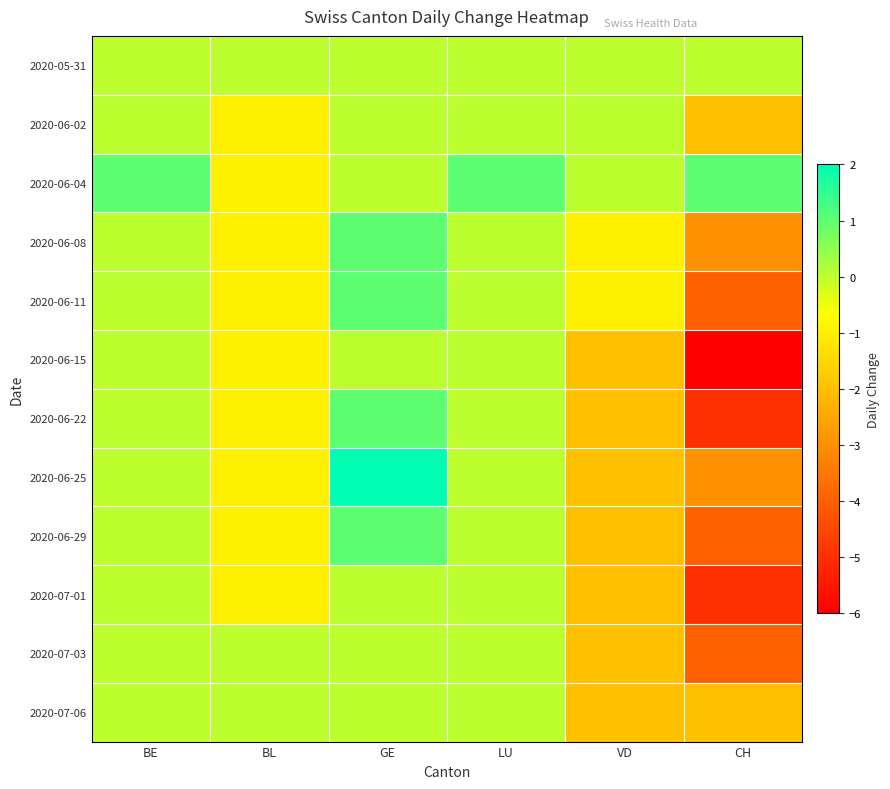

At which category does the chart reach its minimum across all series?

CH